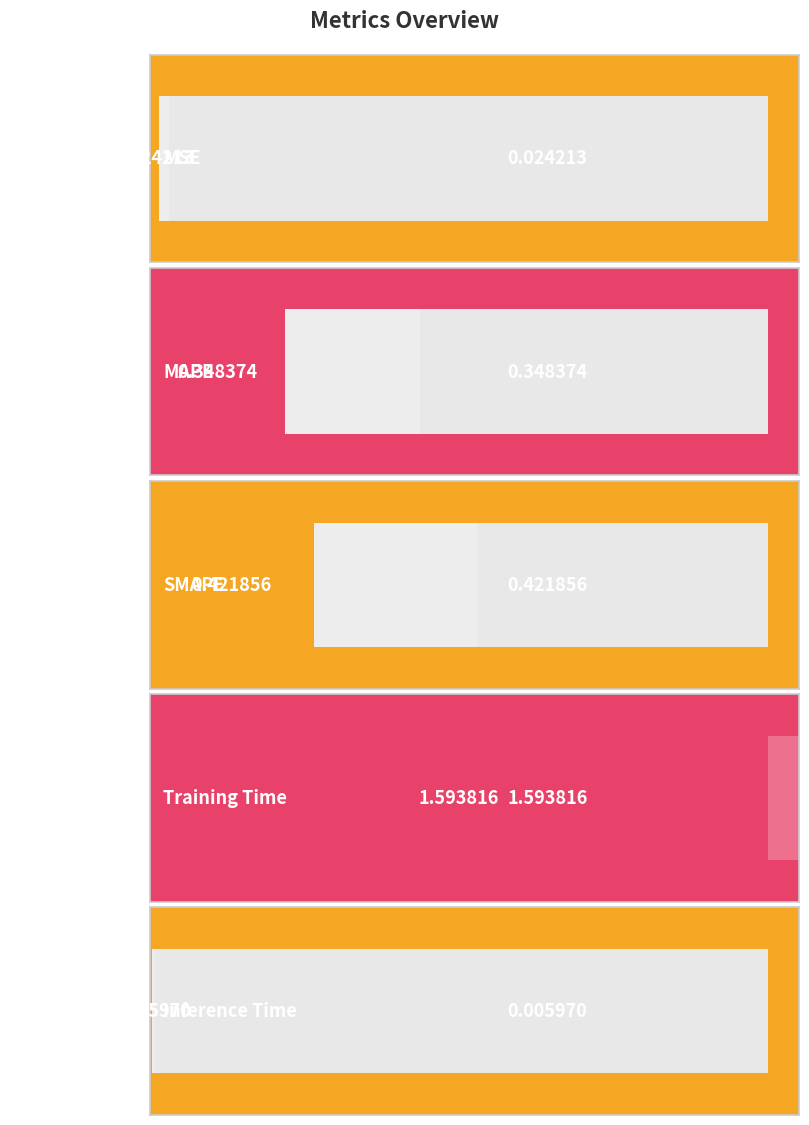

Which category has the highest value across all series?

Training Time